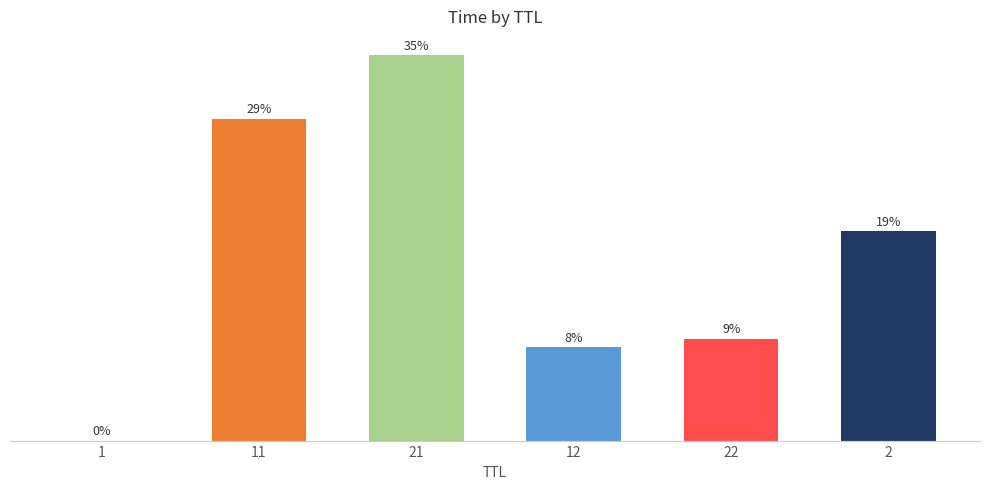

Are the bars horizontal?

No